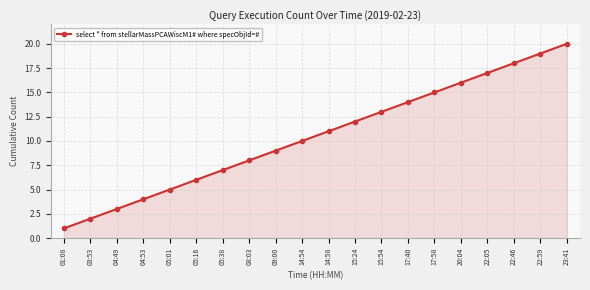

Which has a higher value, 14:58 or 09:00?

14:58